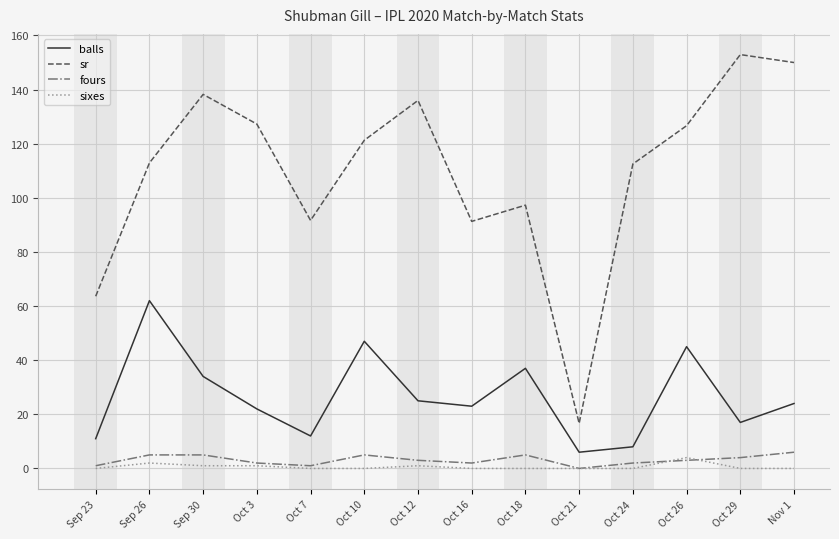

True or false: sr has a value of 121.3 at Oct 10.

True